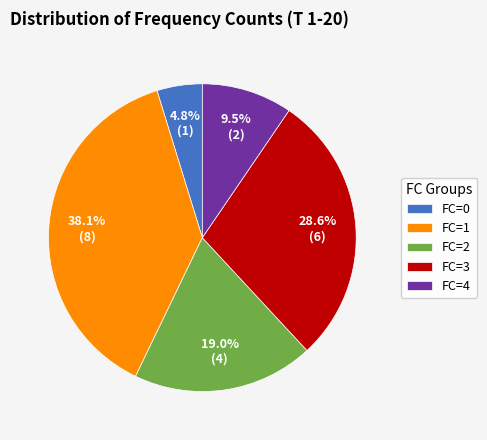

What portion of the pie excludes FC=3?

71.4%